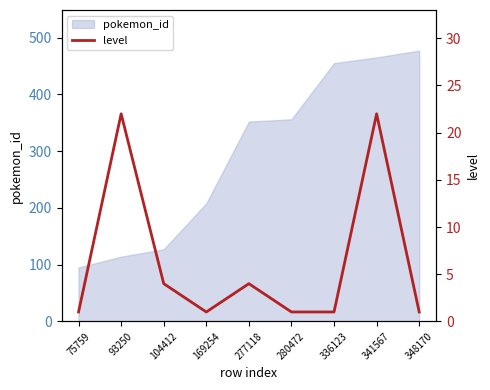

At which label does pokemon_id reach its minimum?

75759